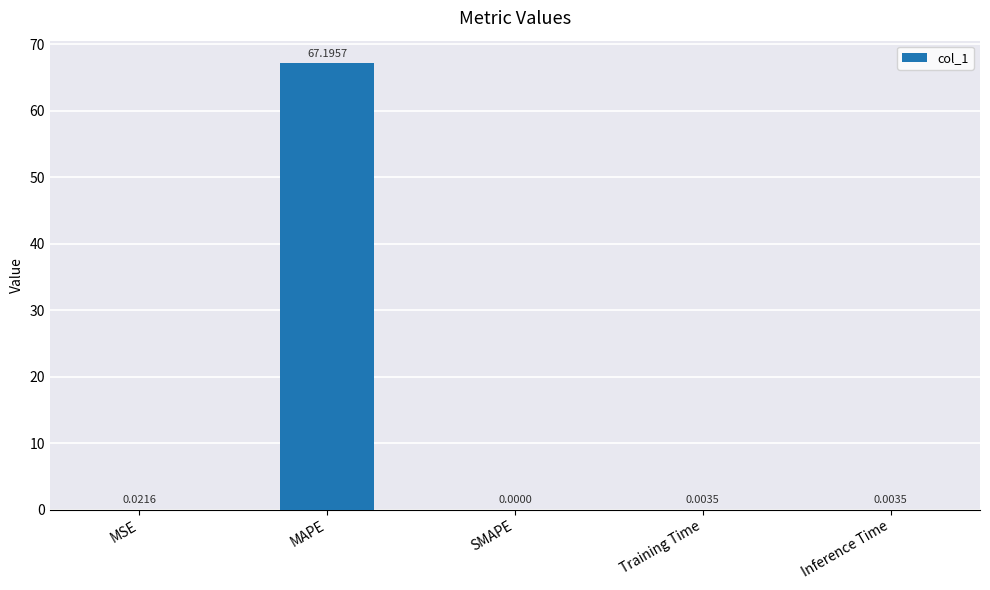

What is the sum of all values?

67.2